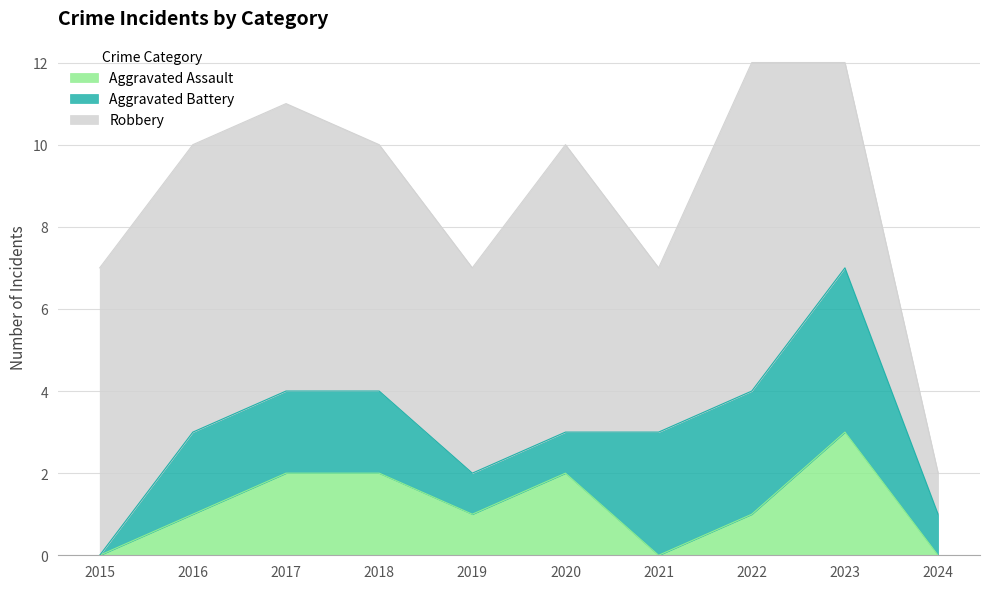

Does the chart display data point markers on the line(s)?

No